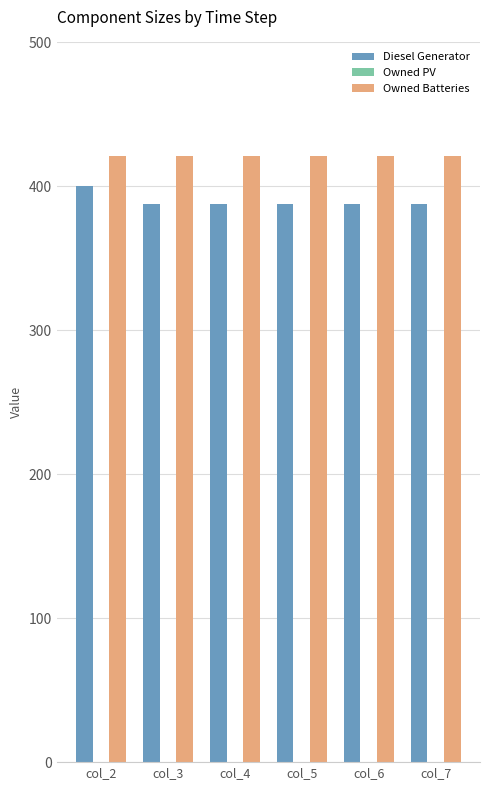

Reading right to left, what are all the values shown in this chart?

Diesel Generator: col_7=388	col_6=388	col_5=388	col_4=388	col_3=388	col_2=400
Owned Batteries: col_7=421	col_6=421	col_5=421	col_4=421	col_3=421	col_2=421